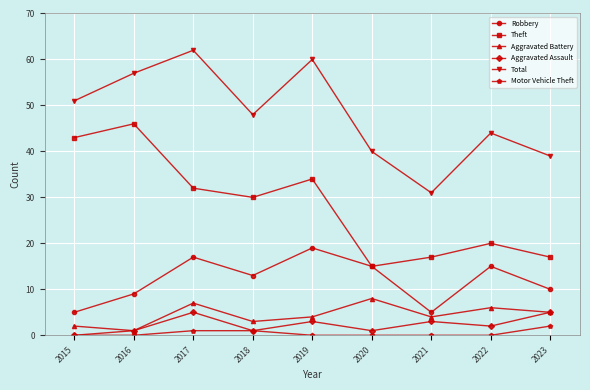

How many Aggravated Battery values are between 3 and 6?

5